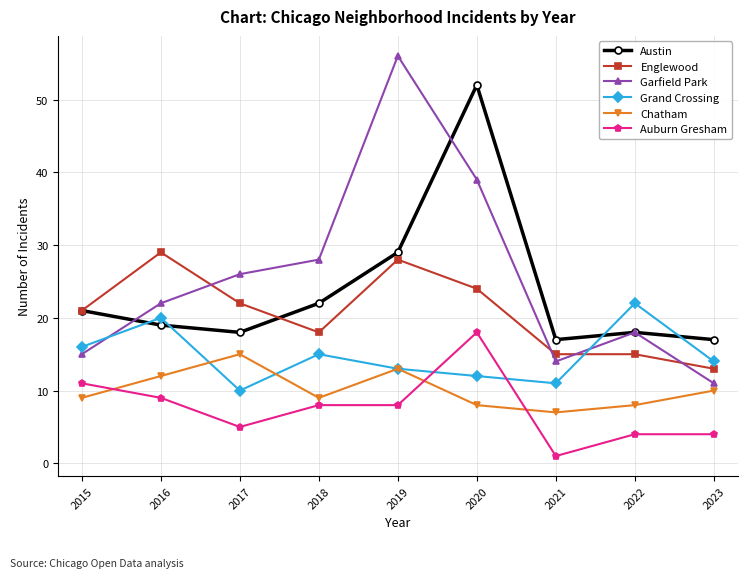

True or false: Chatham and Englewood cross at least once.

False